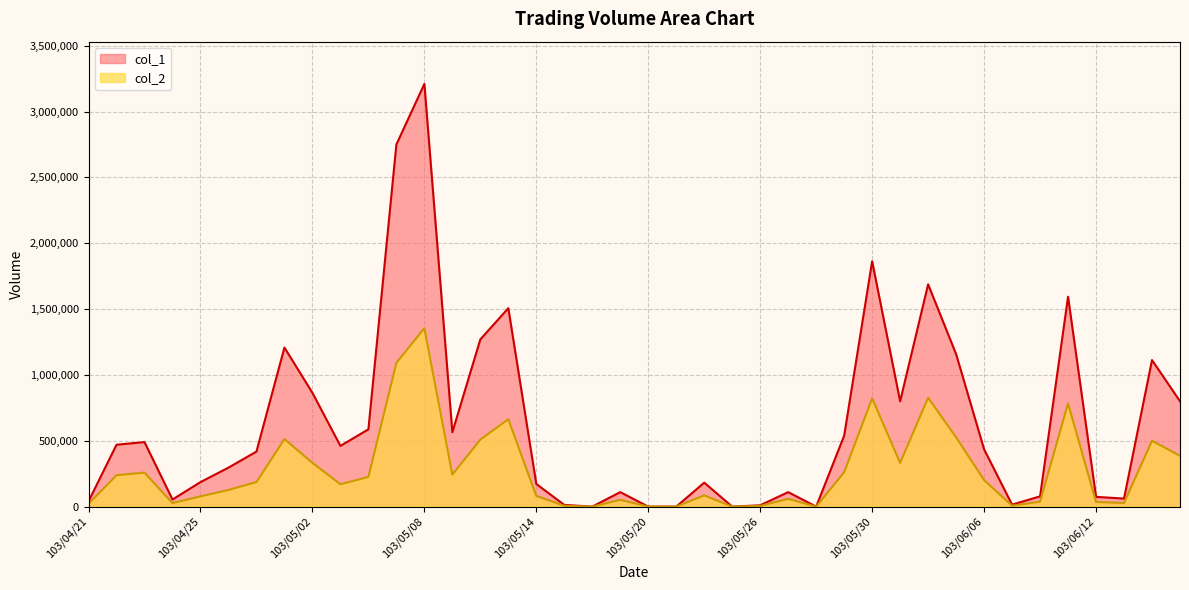

Reading right to left, transcribe all the data shown in this chart.

col_1: 800000	1113000	61000	74000	1594000	78000	15000	435000	1158000	1688000	800000	1863000	539000	0	110000	10000	0	182000	0	0	110000	0	13000	172000	1507000	1270000	565000	3210000	2750000	587000	461000	864000	1208000	418000	296000	186000	54000	490000	470000	40000
col_2: 386100	500250	27470	34780	783740	37840	7000	201400	526360	827120	331900	822520	261330	0	59100	5100	0	85540	0	0	51700	0	6120	81140	663680	509300	242720	1355300	1091950	225600	169980	332760	513060	186400	126500	77870	26460	258100	238700	21000